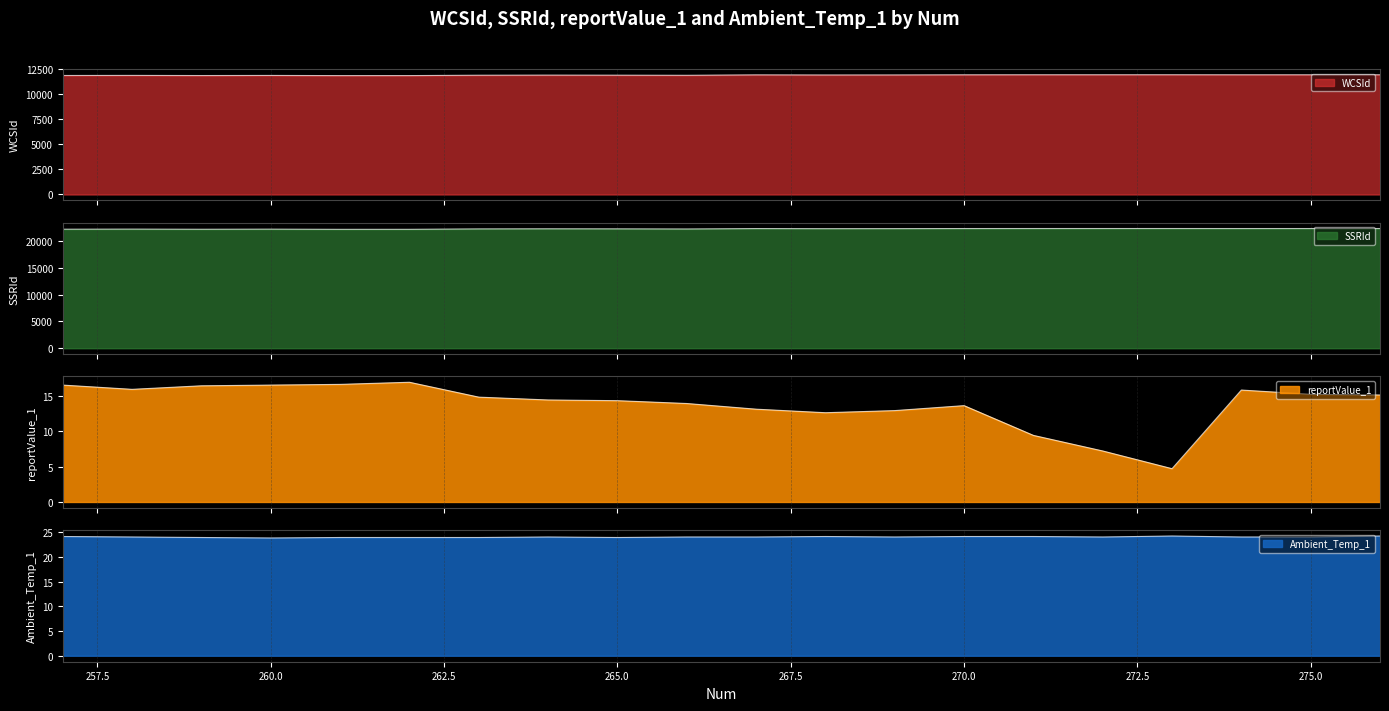

Which series has the largest total across all categories?

SSRId